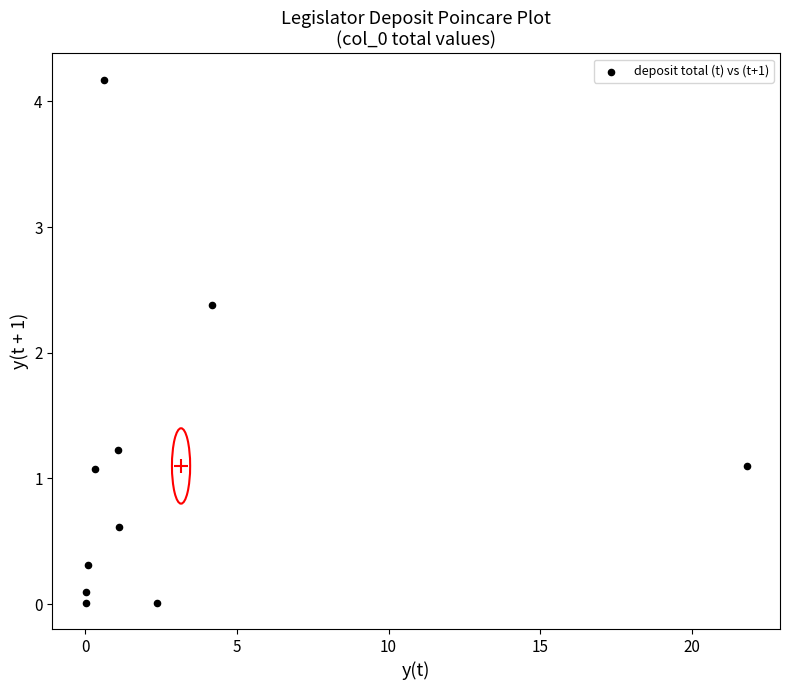

What Y value in the scatter plot is closest to 2?

2.4